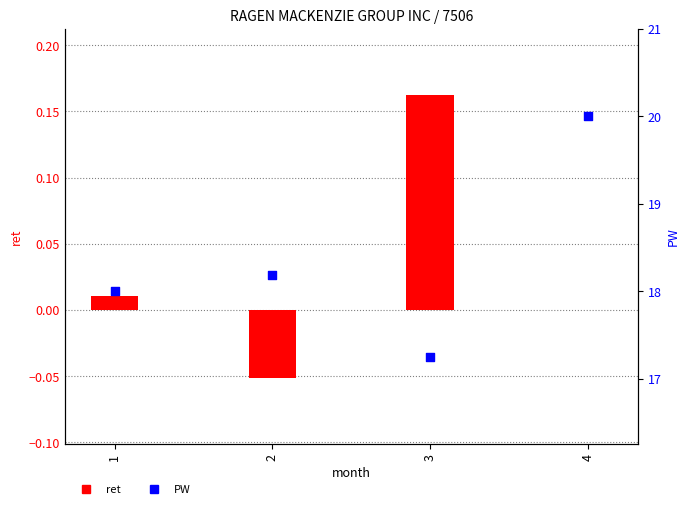

Which series has the largest total across all categories?

PW